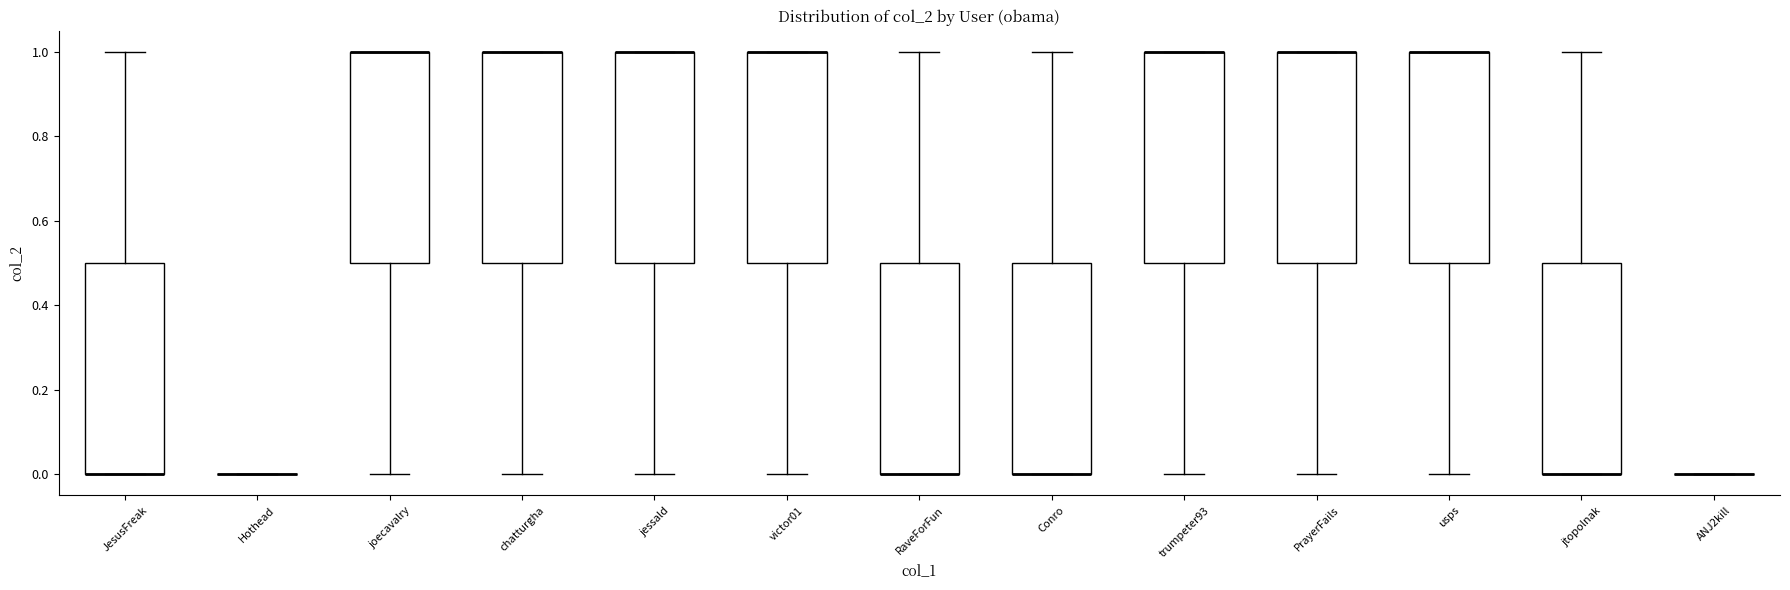

Where is the upper edge of the box for victor01 on the y-axis? The values are not printed on the chart, so give them approximately, as read against the axis.

1.0